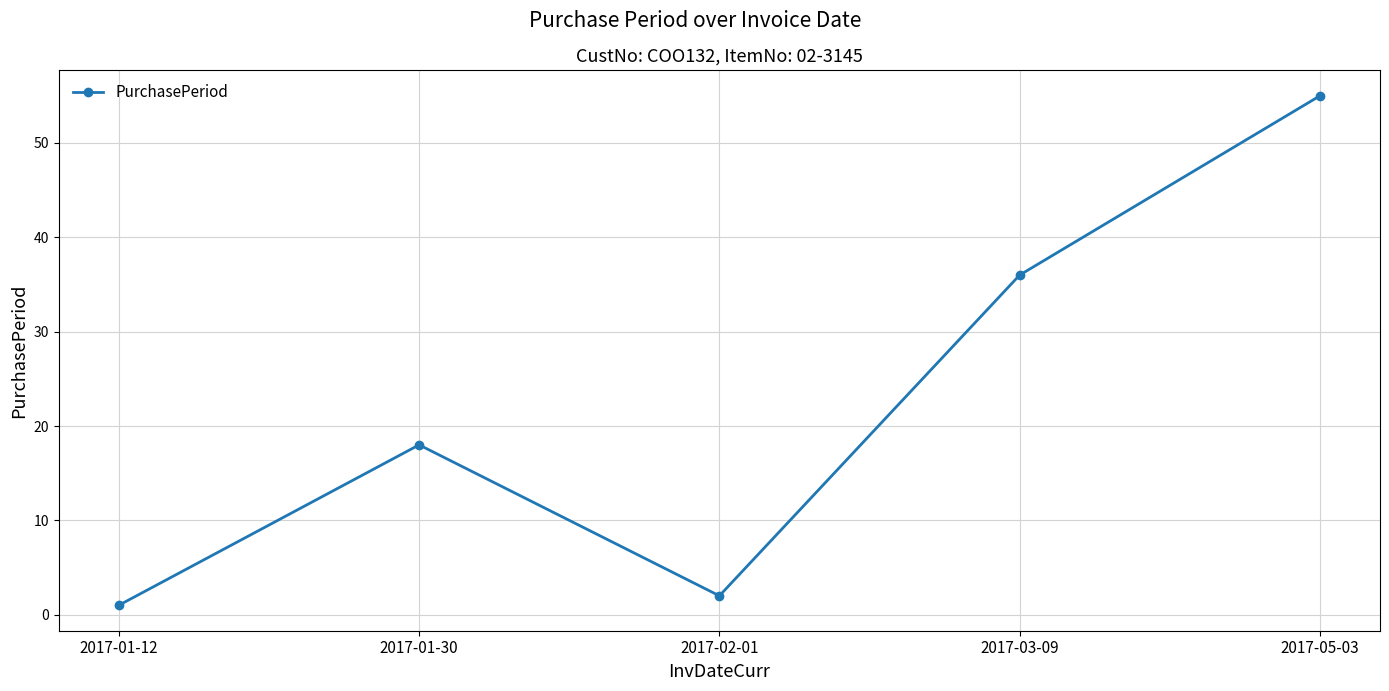

What is the difference between the maximum and minimum values?

54